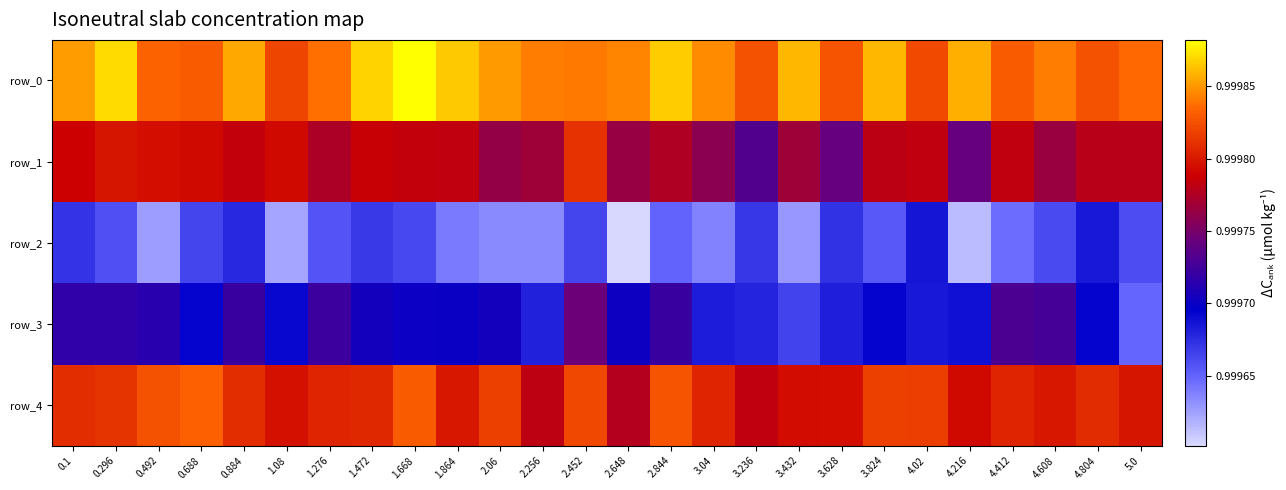

What is the total value across all series at 2.648?

5.0